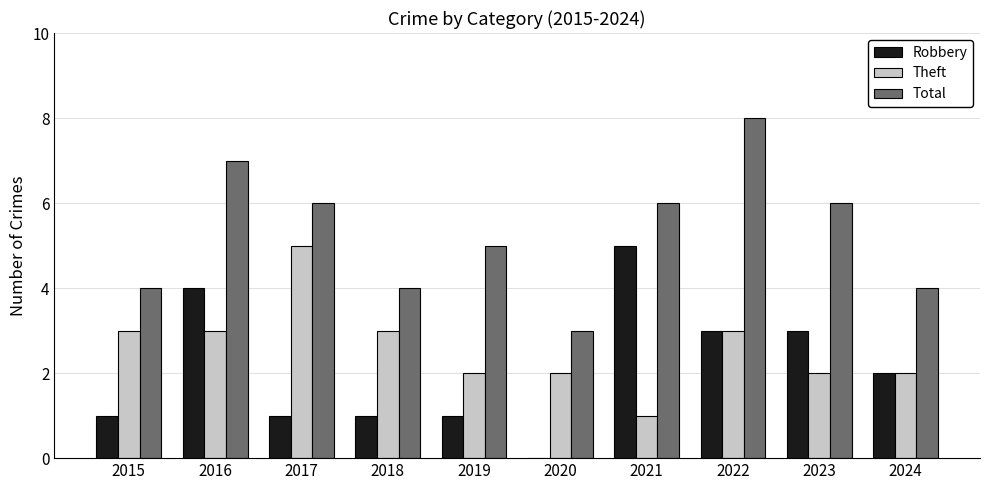

Which category has the highest value across all series?

2022